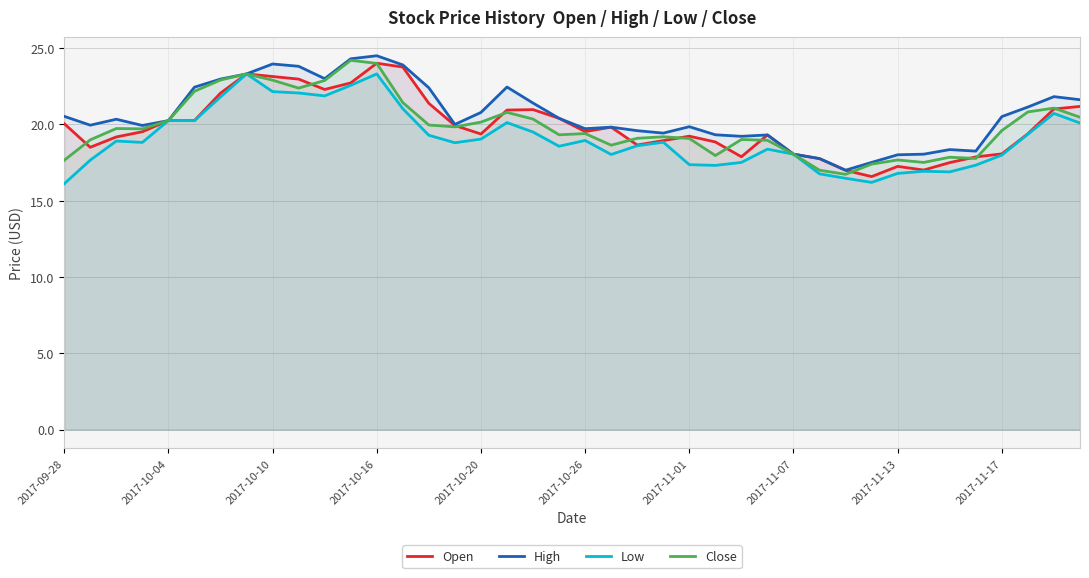

How many lines are shown in the chart?

4